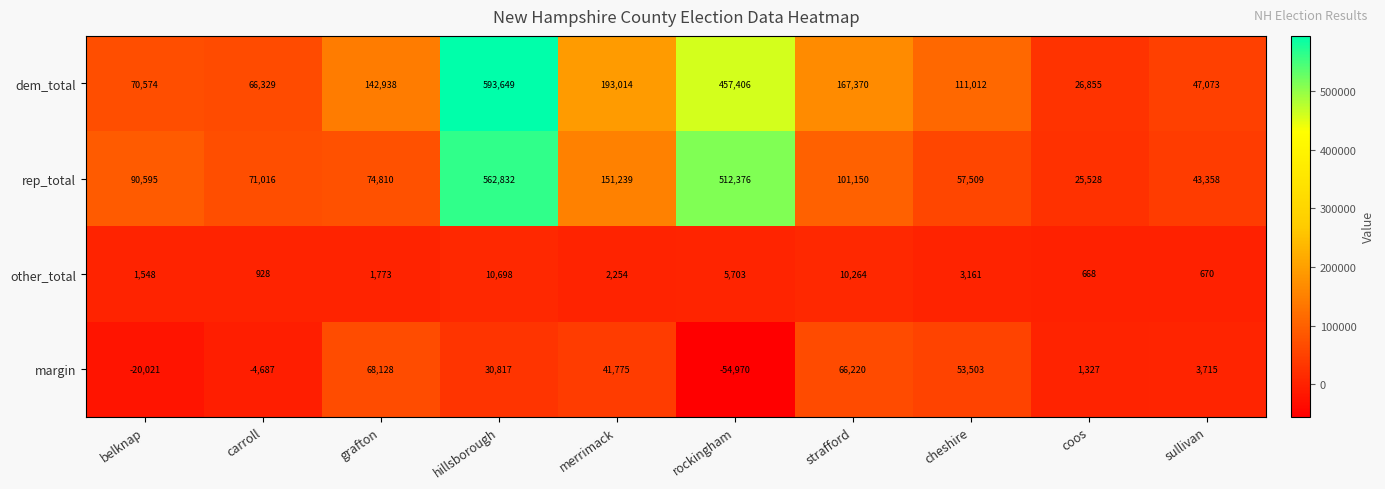

How many data points does each series have?

10